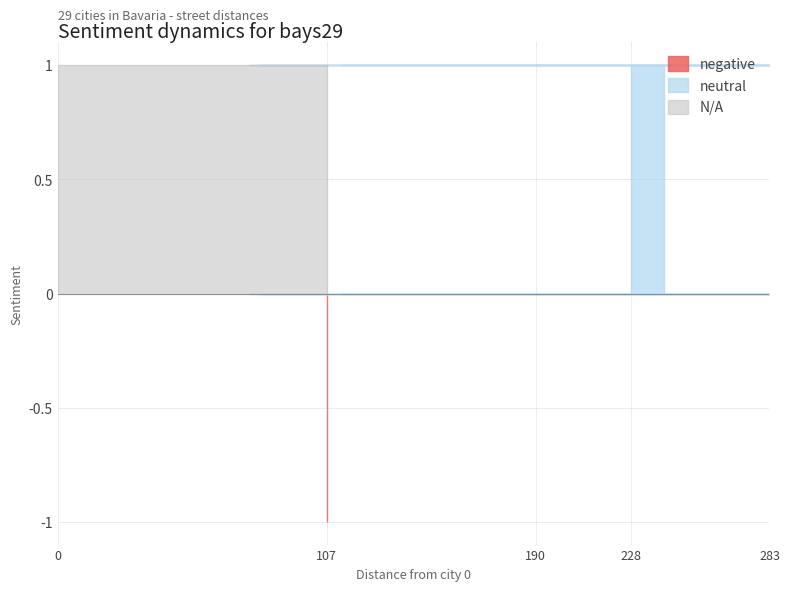

Read the N/A value at 0.

1